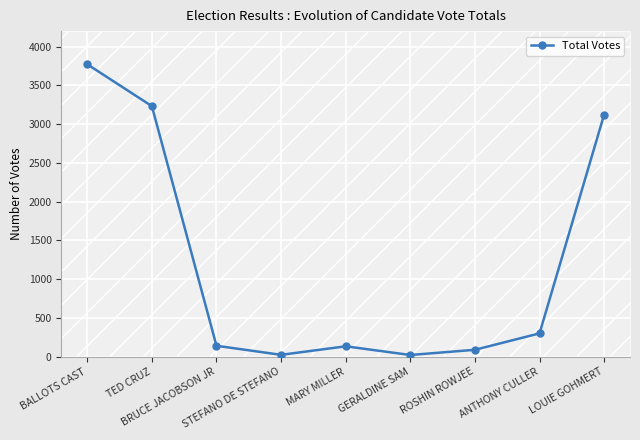

Is this an area chart (filled region under the line)?

No